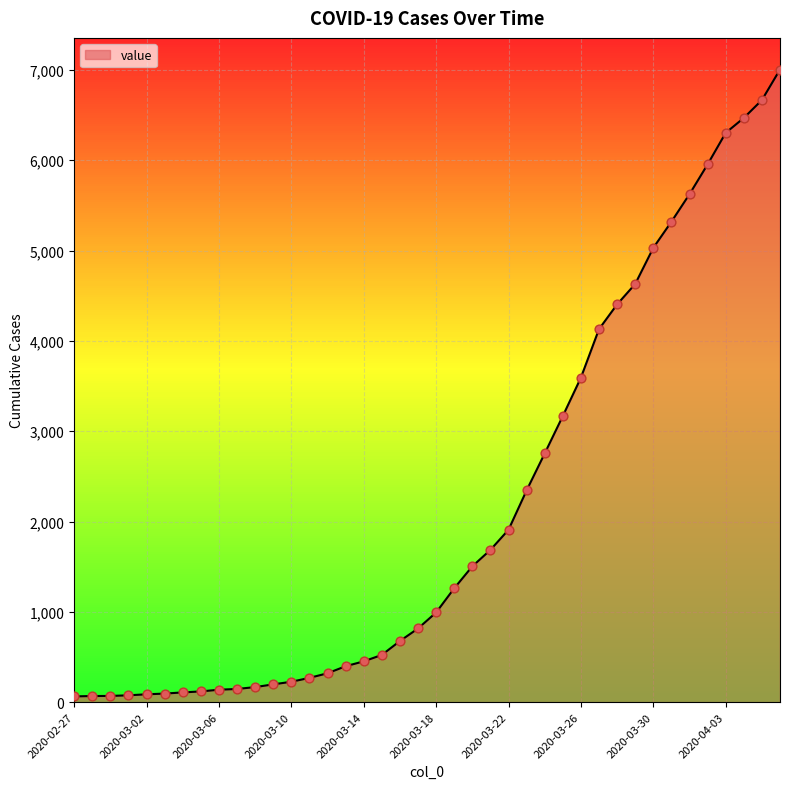

What is the maximum value shown in the chart?

7004